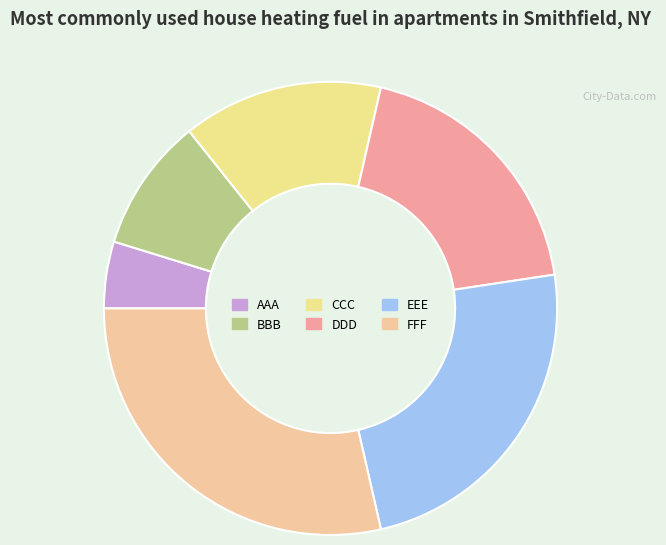

How many segments does this pie chart have?

6